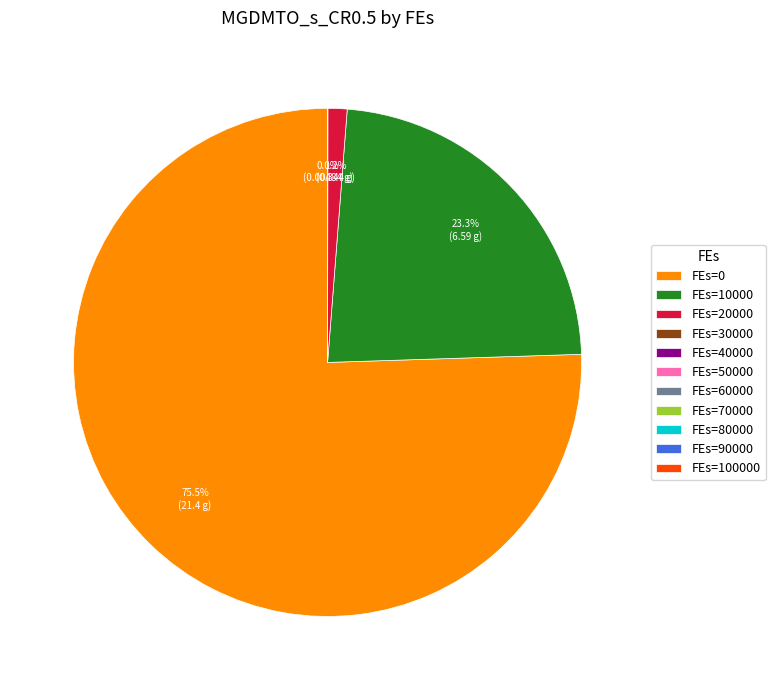

Does any single category account for the majority?

Yes